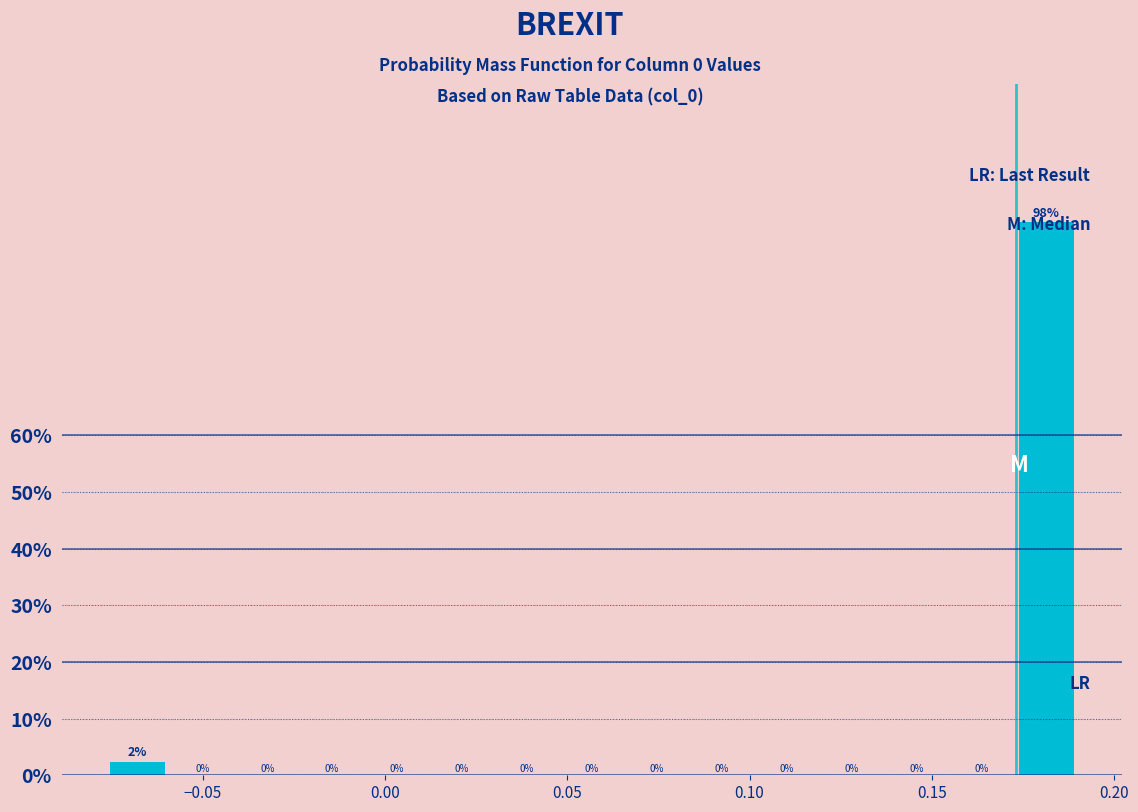

Read against the x-axis, roughly where is the centre of the tallest bar?

0.180